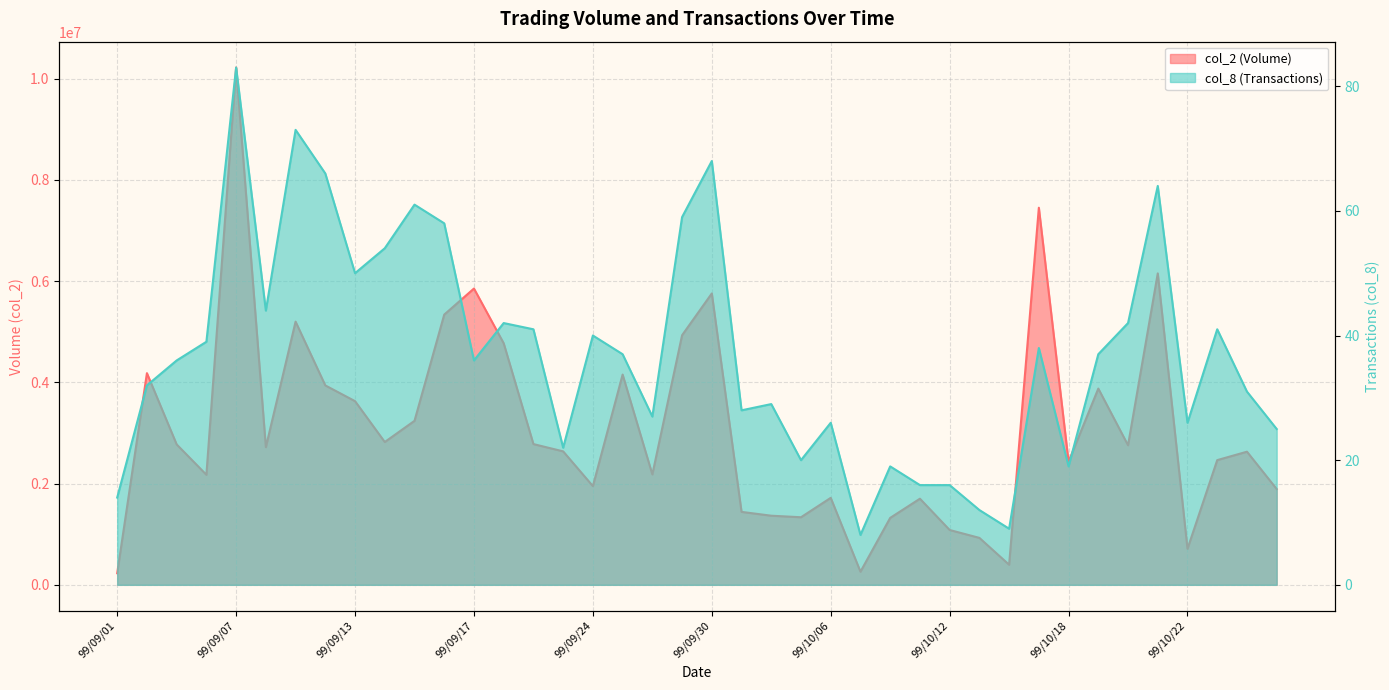

How many values in the col_8 series are below 37?

20